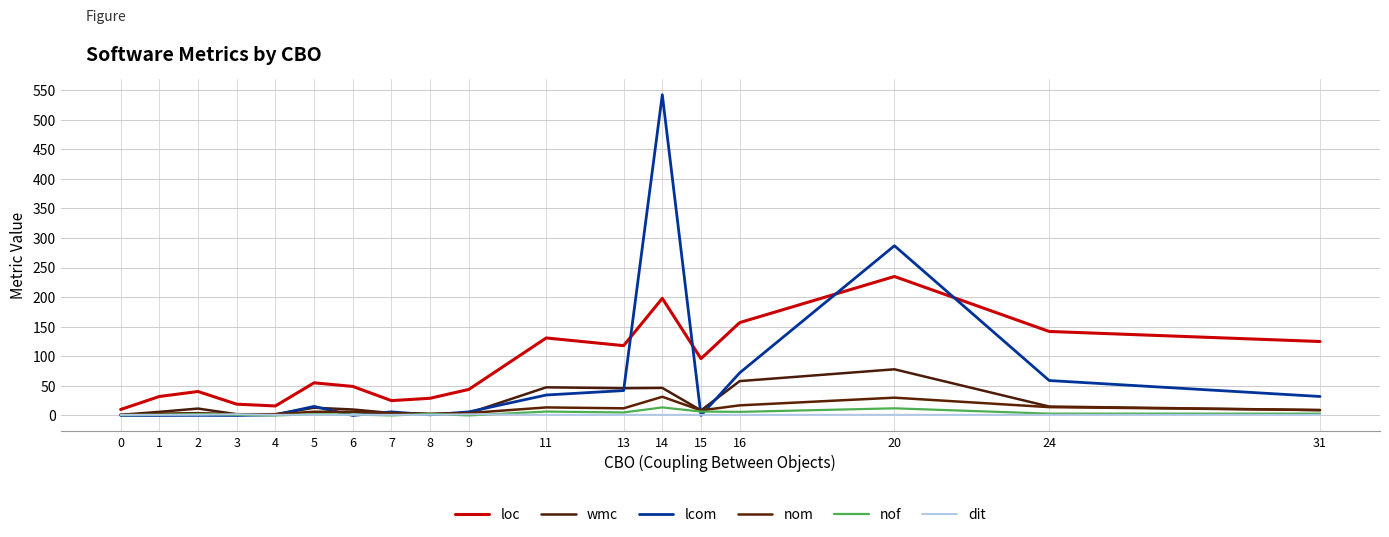

What is the sum of all loc values?

1521.5